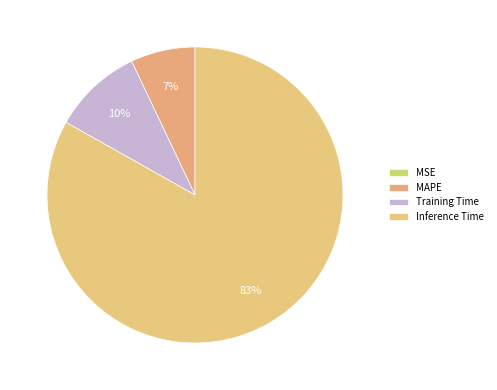

Does any single category account for the majority?

Yes